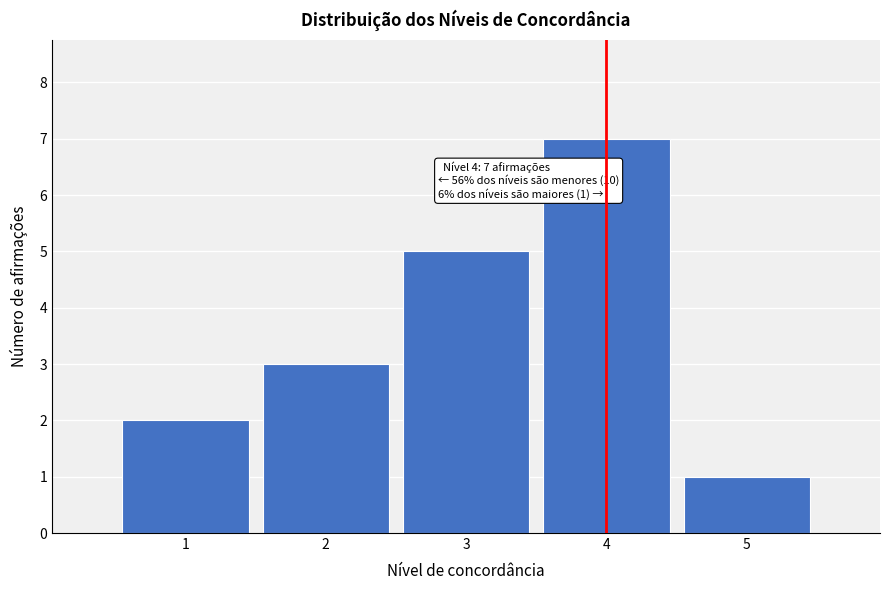

Reading left to right, what are all the values shown in this chart?

1=2	2=3	3=5	4=7	5=1